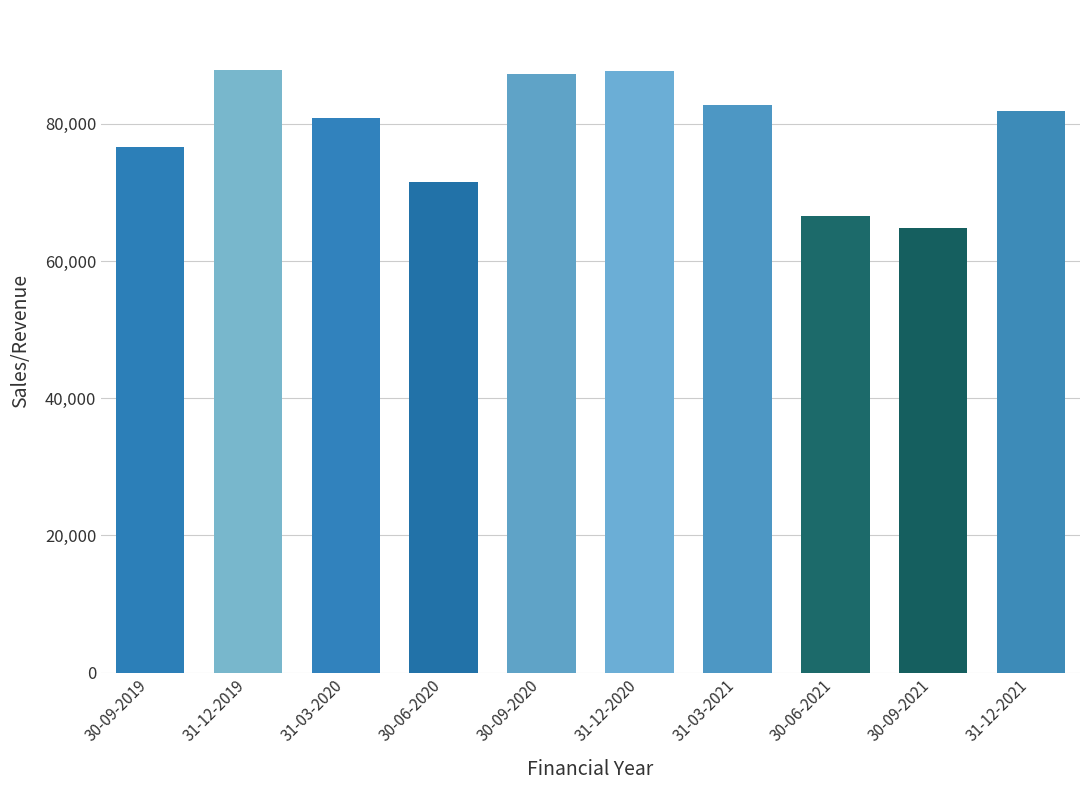

The chart shows a value of 34486.2 at 30-09-2020. True or false?

False